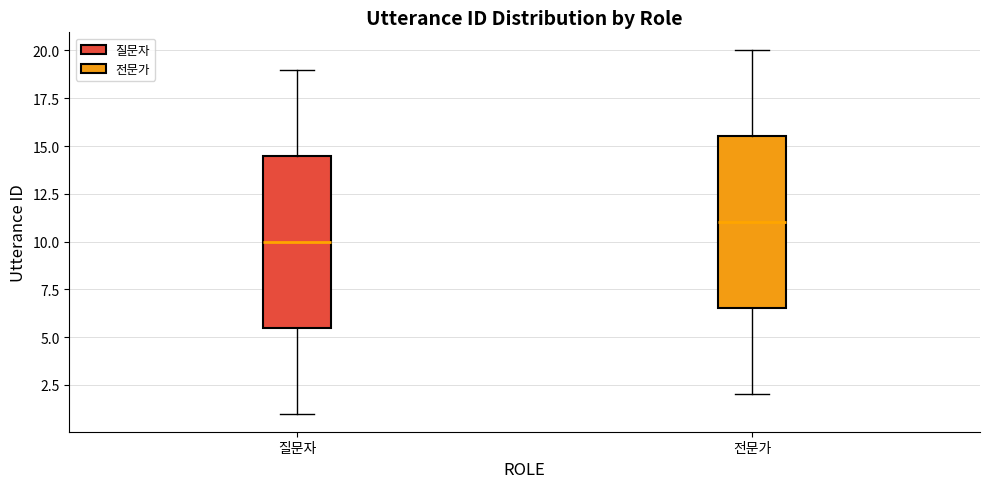

Reading left to right, transcribe this box plot: for each box, give where its median line is, the range the box spans, and where its two whiskers end, as read against the y-axis. The values are not printed on the chart, so give them approximately, as read against the axis.

질문자: median 10.0, box 5.5 to 14.5, whiskers 1.0 to 19.0
전문가: median 11.0, box 6.5 to 15.5, whiskers 2.0 to 20.0